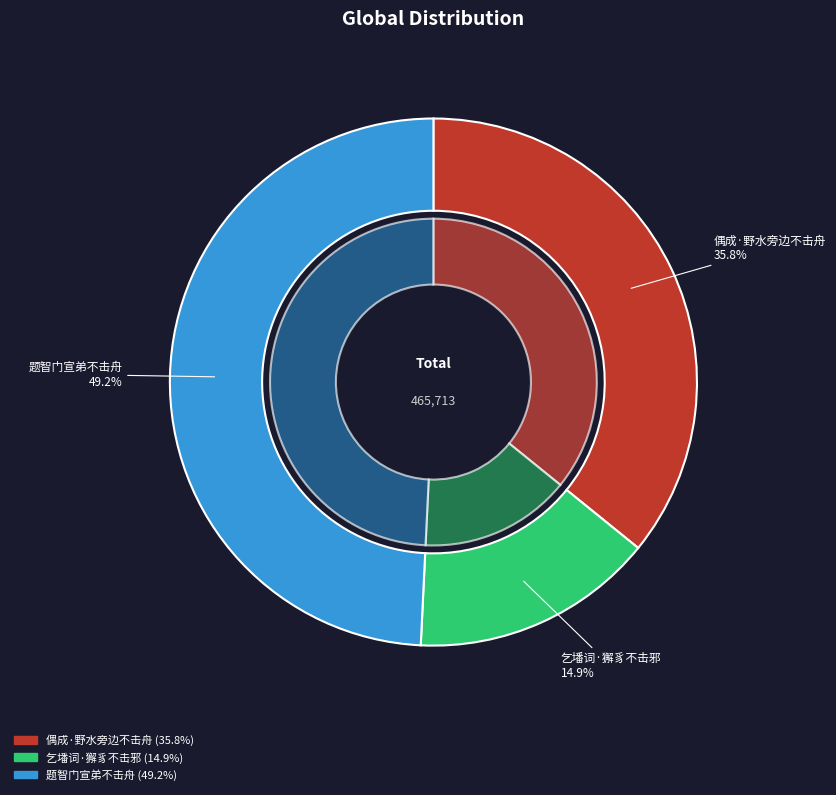

To the nearest percent, what is the average slice percentage?

33%